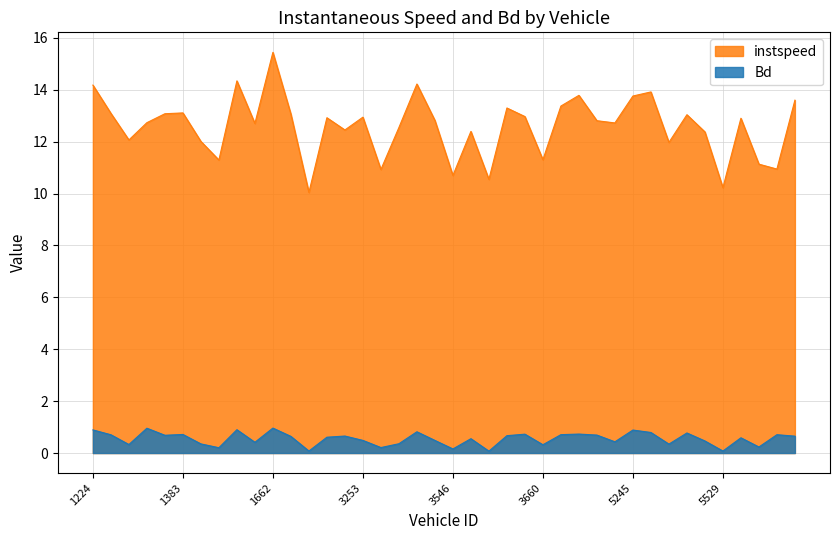

What is the sum of all instspeed values?

503.7